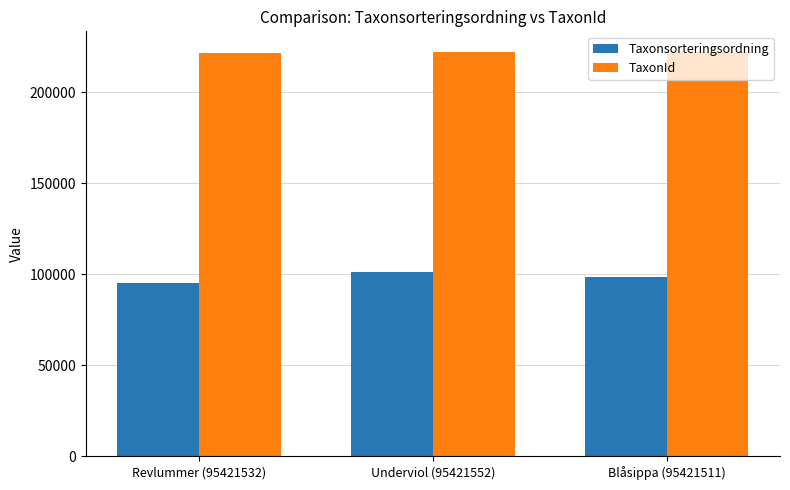

At which label is TaxonId closest to 222221?

Underviol (95421552)